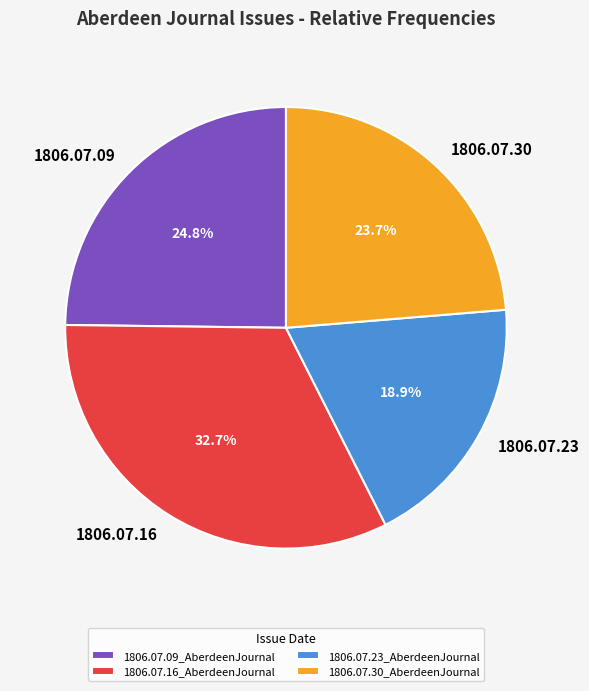

Which slice is the smallest?

1806.07.23_AberdeenJournal